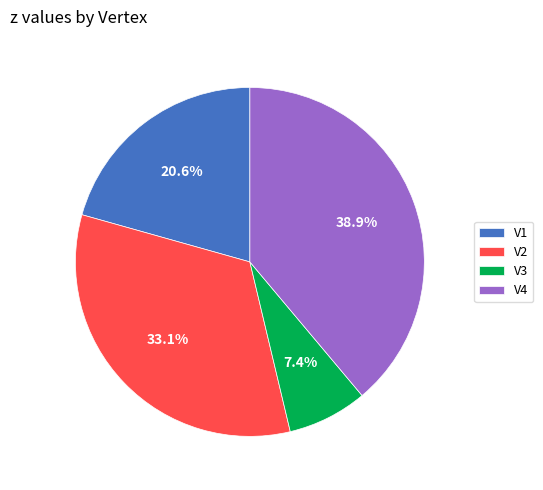

To the nearest percent, what percentage of the pie is V2?

33%